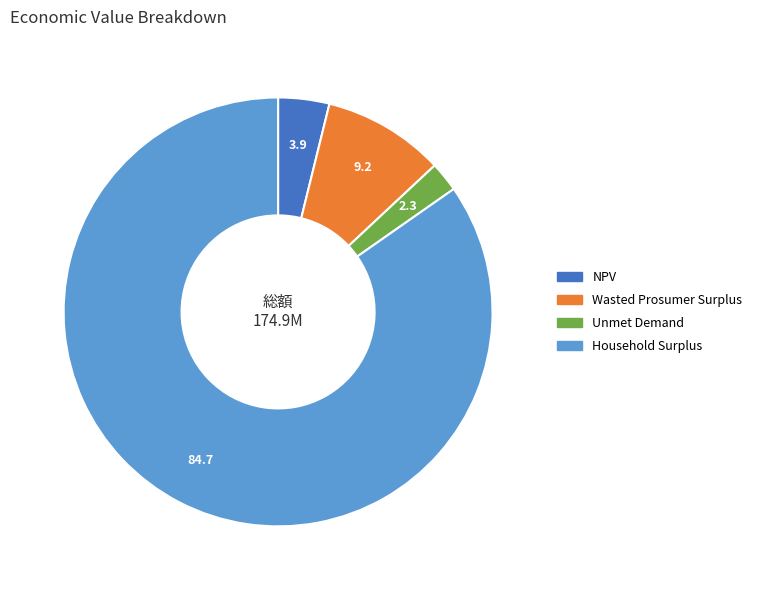

Which has a higher value, Wasted Prosumer Surplus or NPV?

Wasted Prosumer Surplus